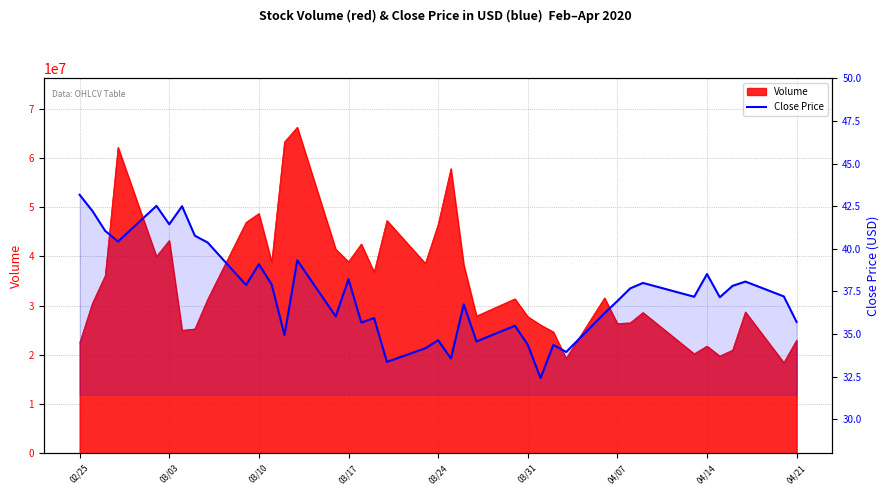

Where does the data first go above 37?

02/25